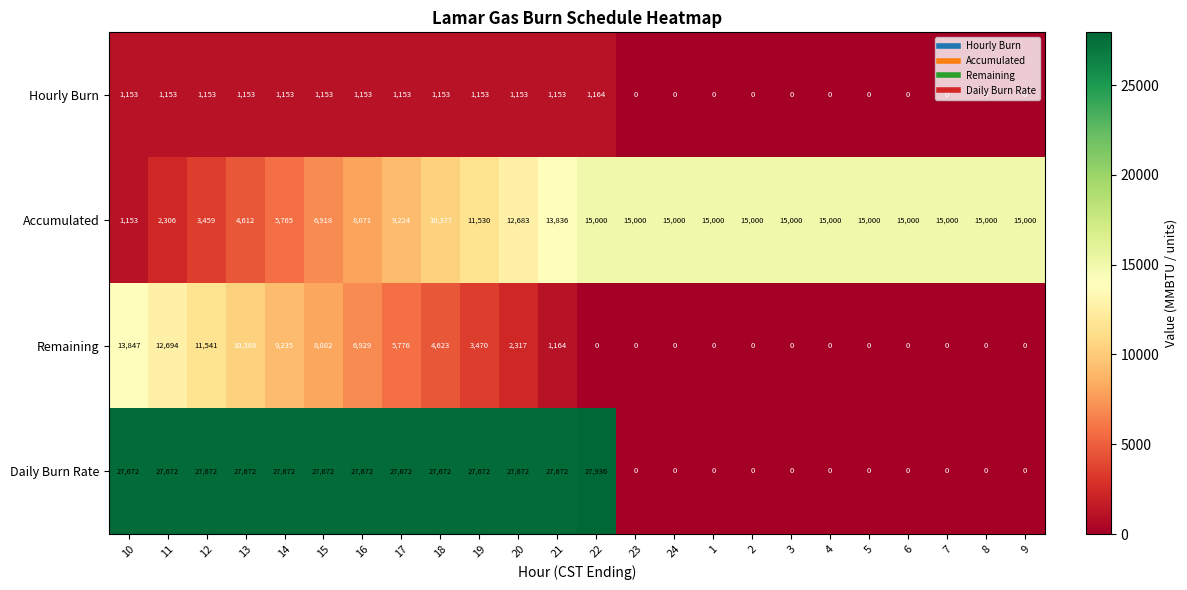

True or false: Remaining has a value of 0 at 23.

True